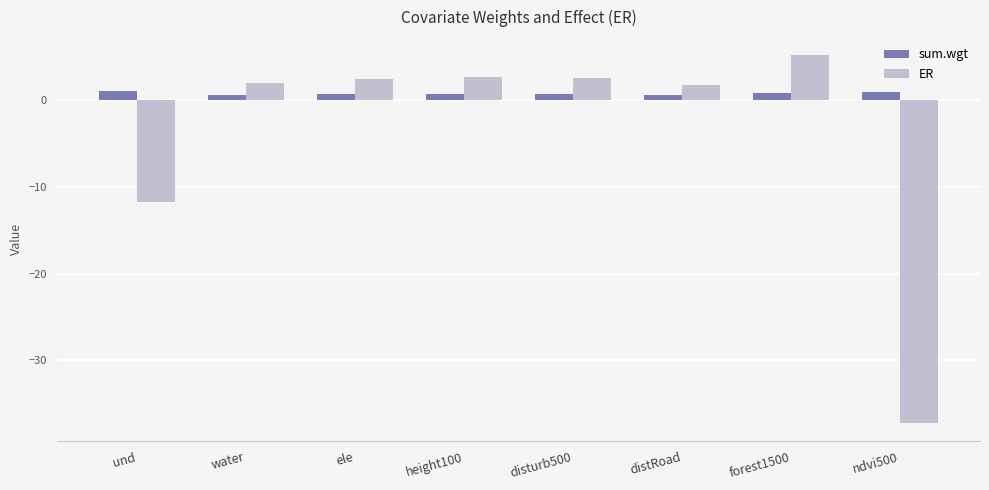

How many data points does each series have?

8